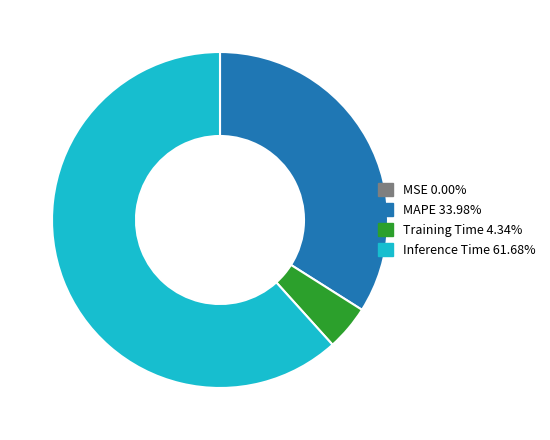

Does any single category account for the majority?

Yes